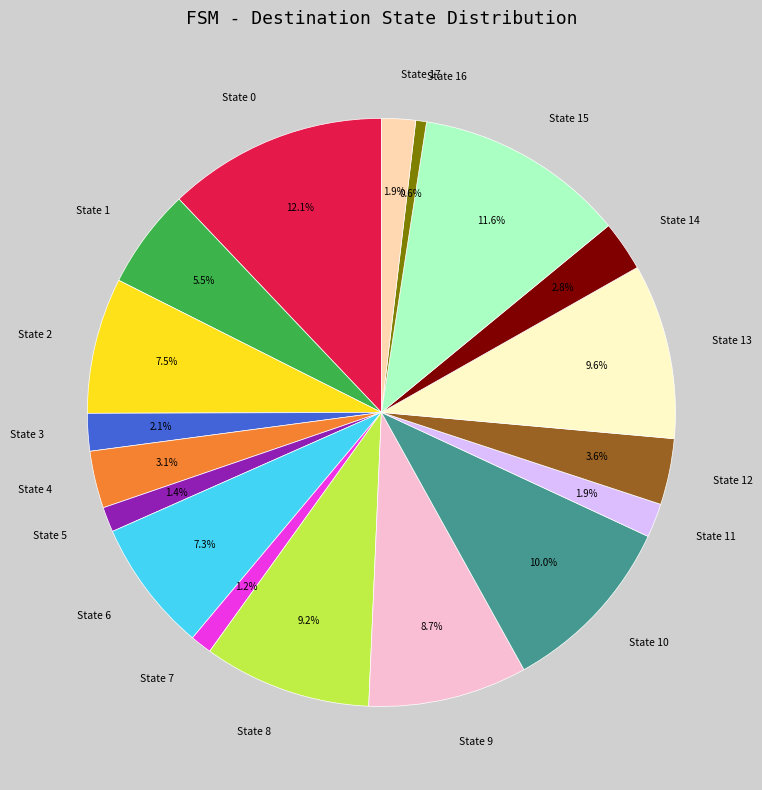

Which category has the smallest portion of the pie?

State 16